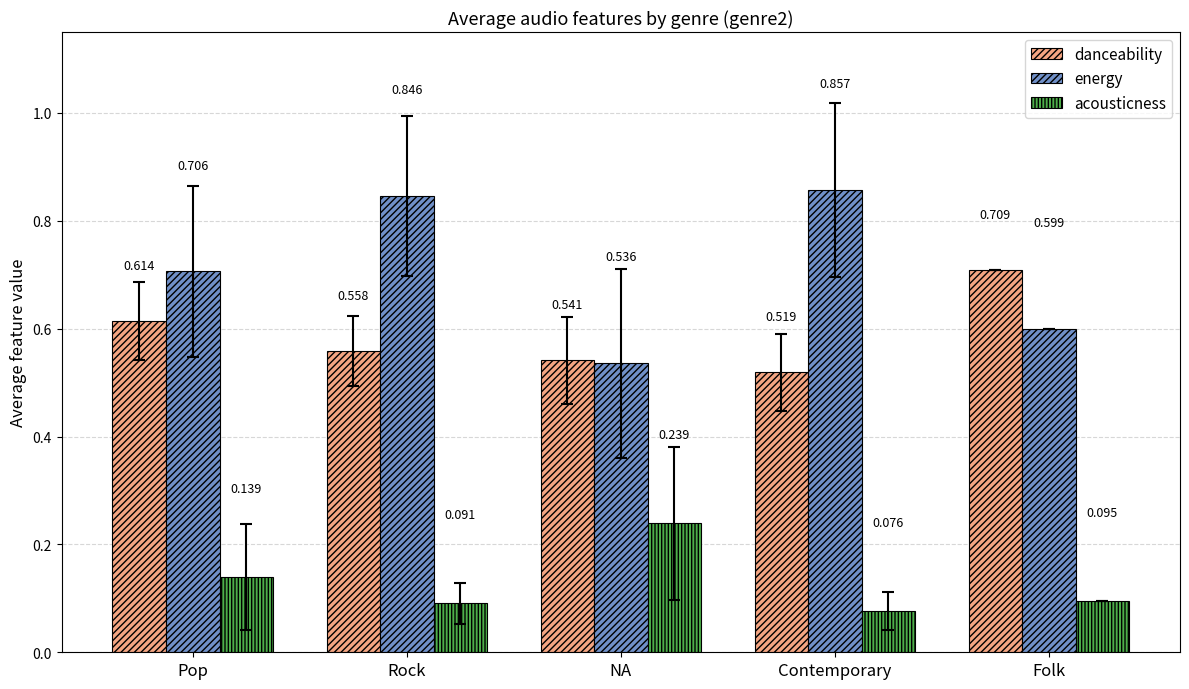

At which label does energy reach its minimum?

NA